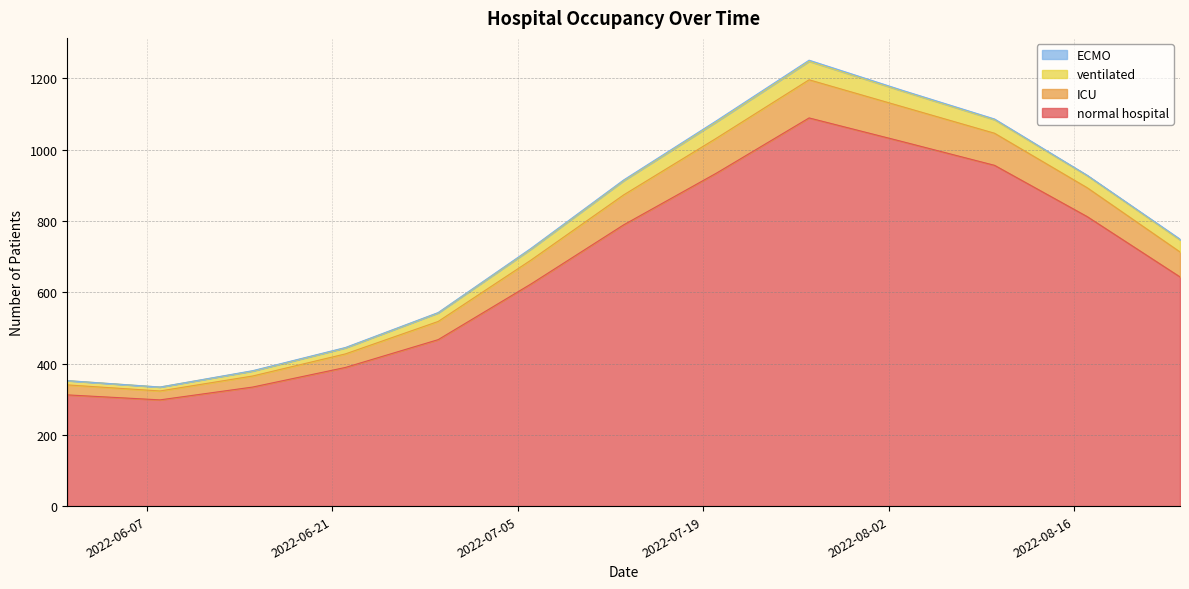

What is the lowest value of the normal hospital series?

298